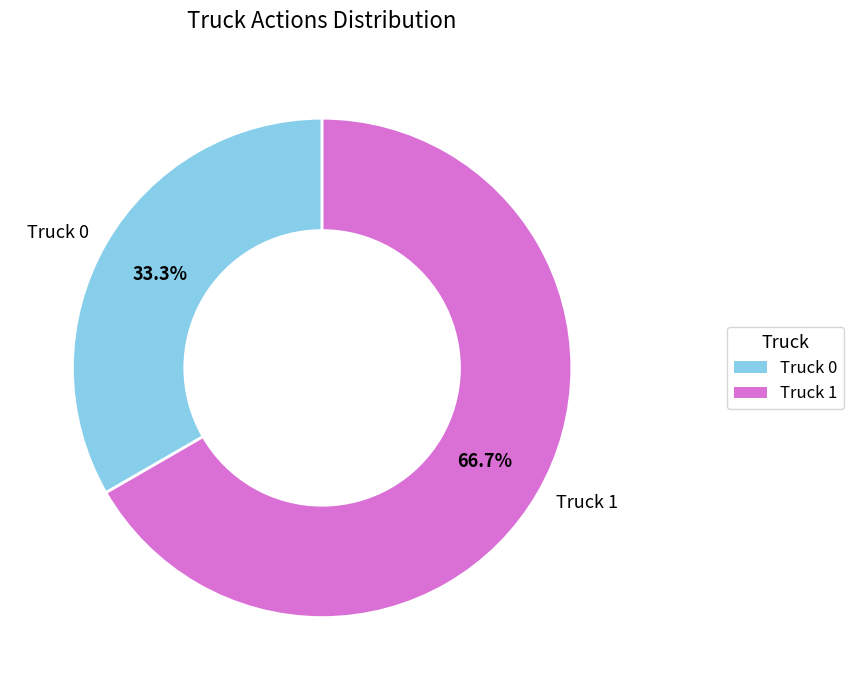

What is the ratio of the value at Truck 1 to the value at Truck 0?

2.0